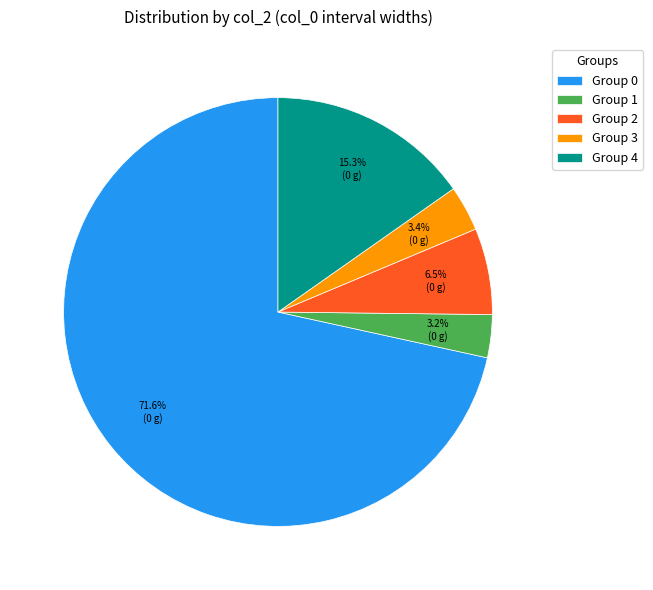

What is the majority slice?

Group 0